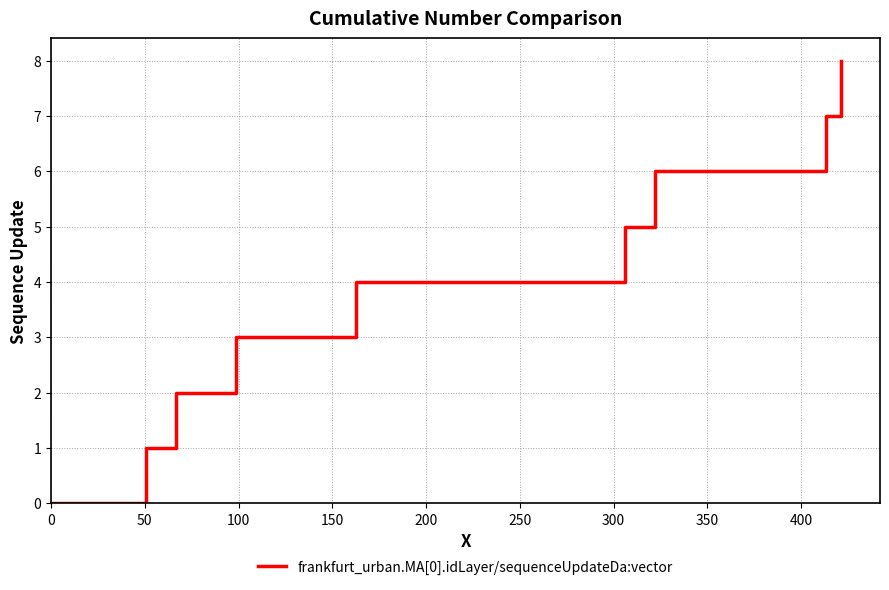

What is the greatest value displayed?

8